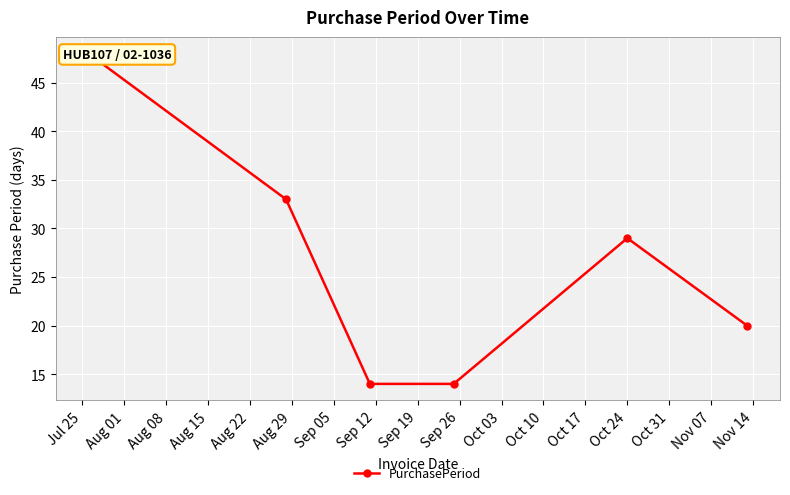

What is the smallest value displayed?

14